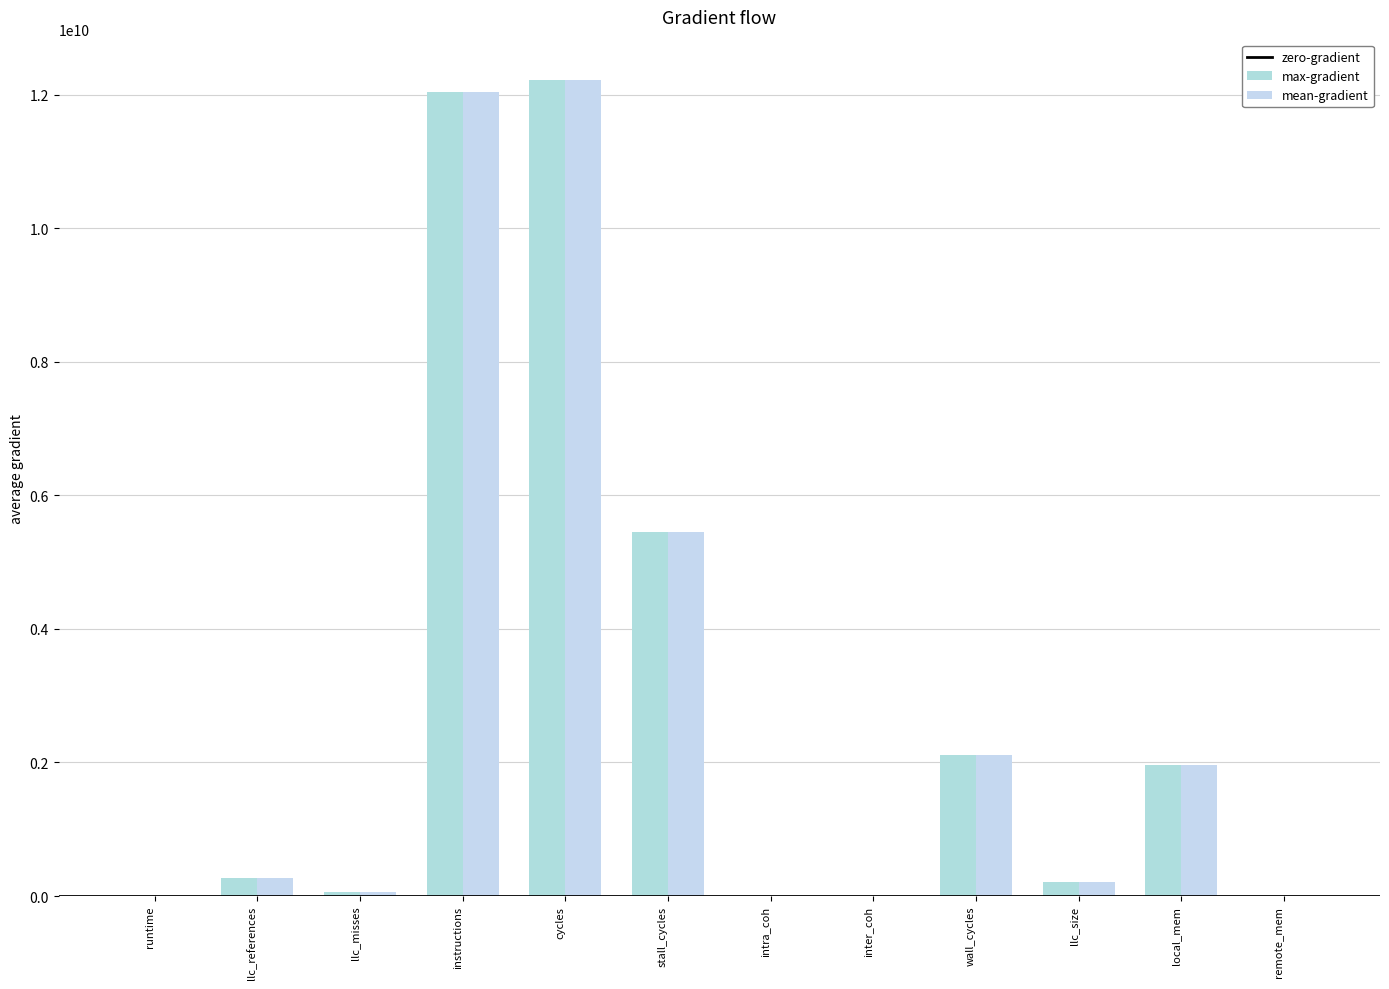

Are the bars horizontal?

No